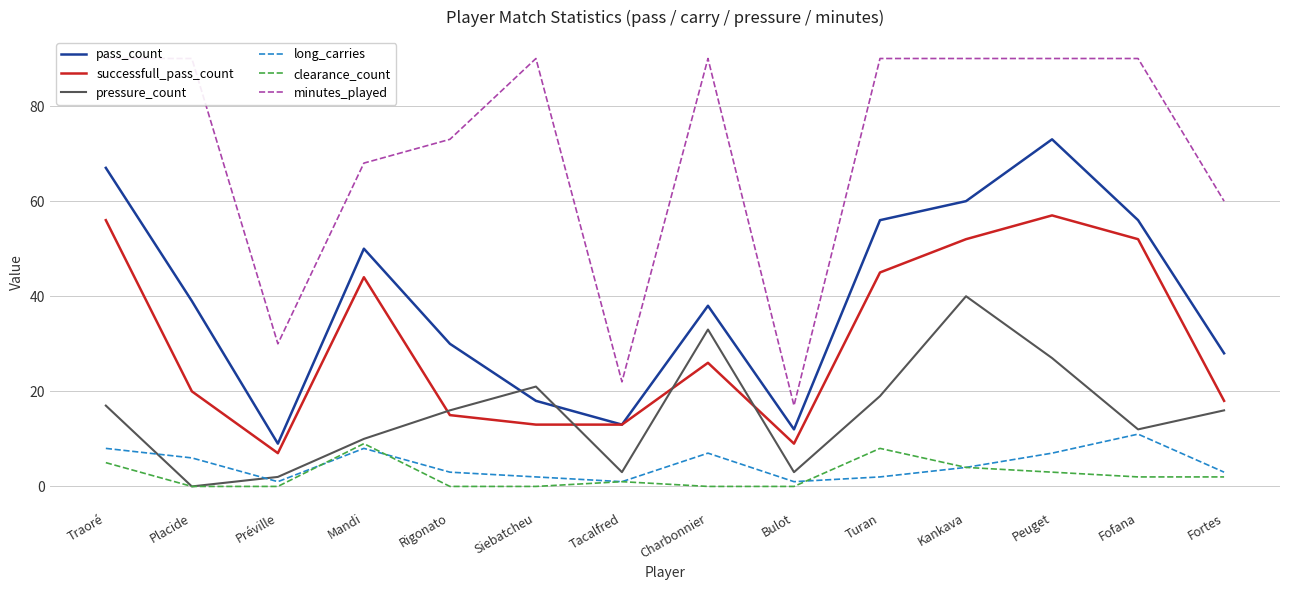

Where is long_carries nearest to the value 6?

Placide